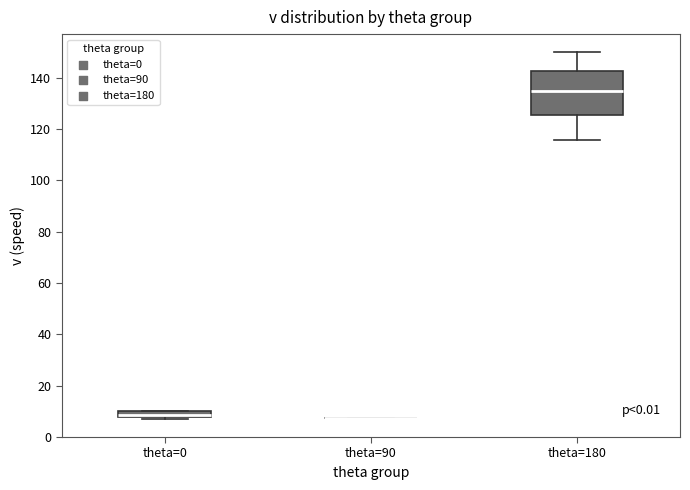

Comparing the boxes themselves (not the whiskers), which one is the tallest?

theta=180